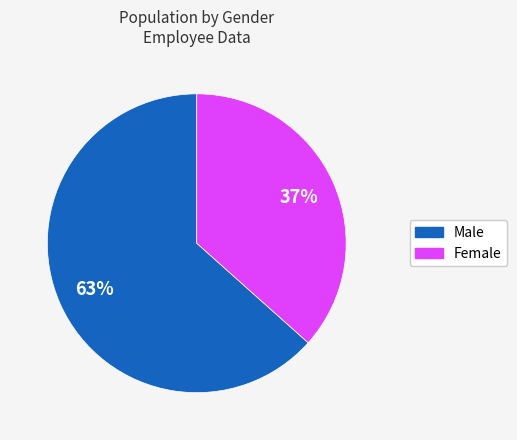

Is there a majority slice in this chart?

Yes